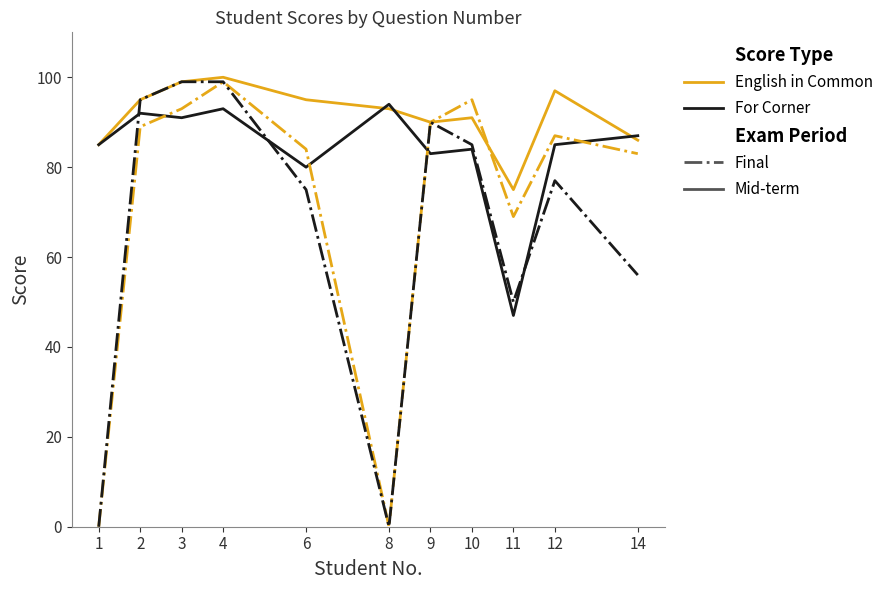

What is the total value across all series at 3?

382